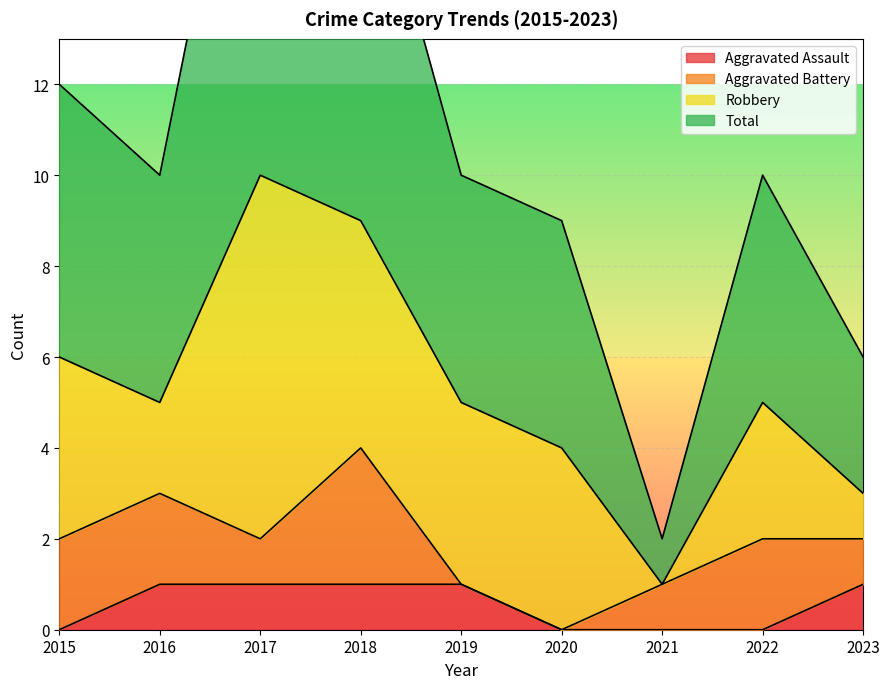

Is it true that Aggravated Assault equals 1 at 2021?

False